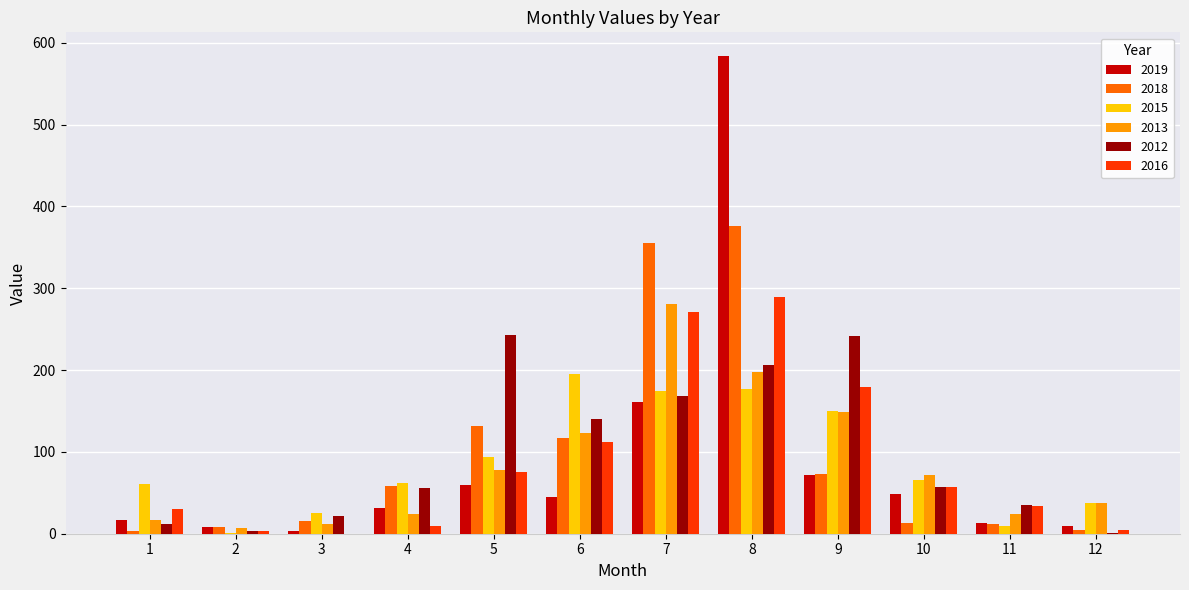

What is the greatest value displayed?

583.7